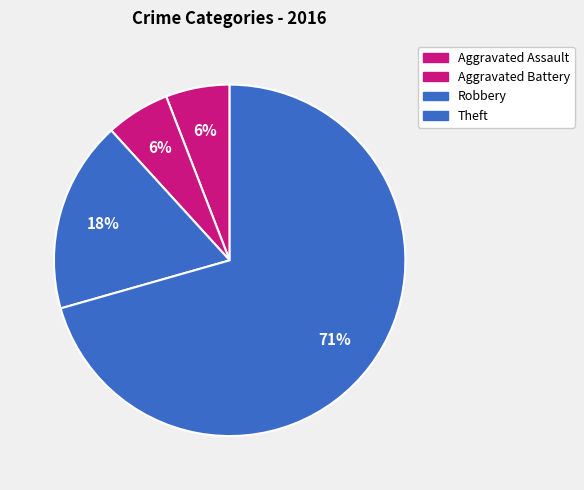

Count the number of slices in the pie.

4